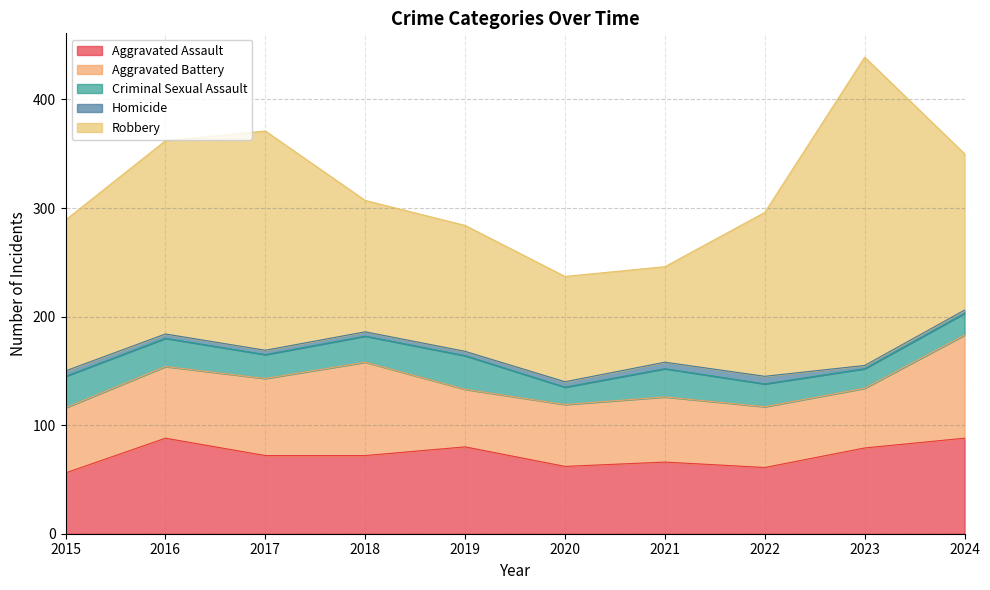

The Robbery series shows 162 at 2023. True or false?

False